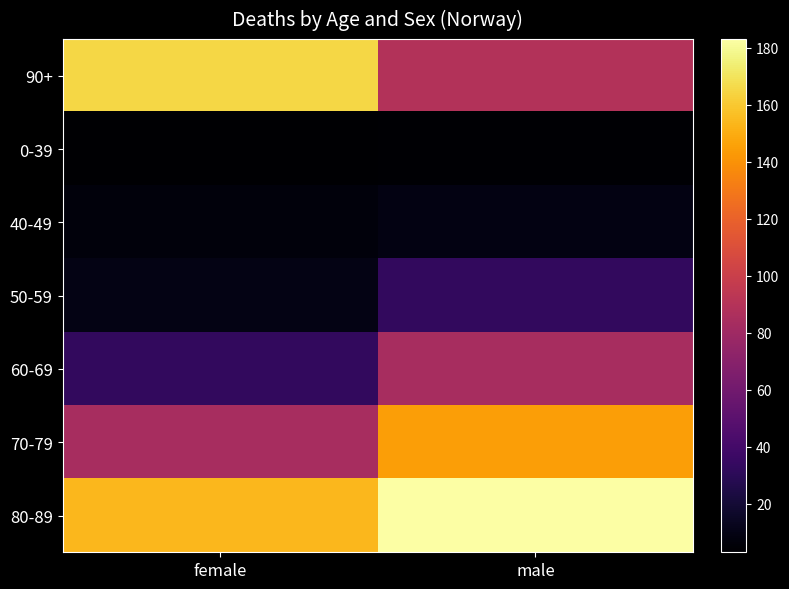

At which category is the sum across all series the highest?

male